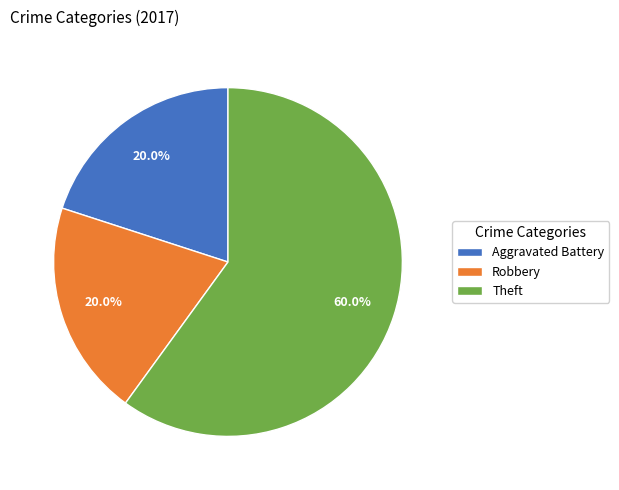

Is there a majority slice in this chart?

Yes